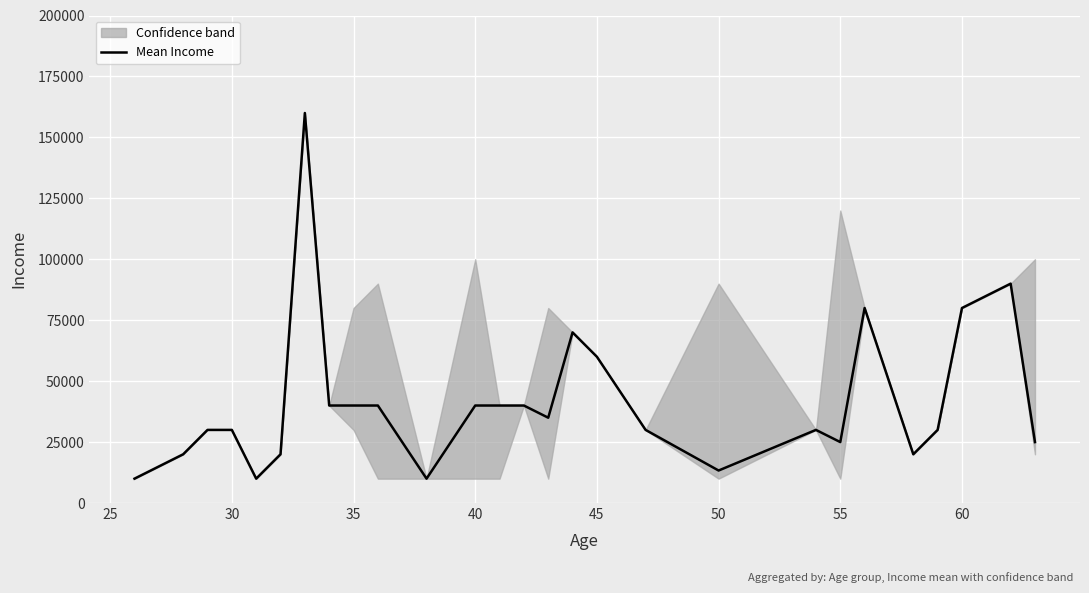

Is this an area chart (filled region under the line)?

No